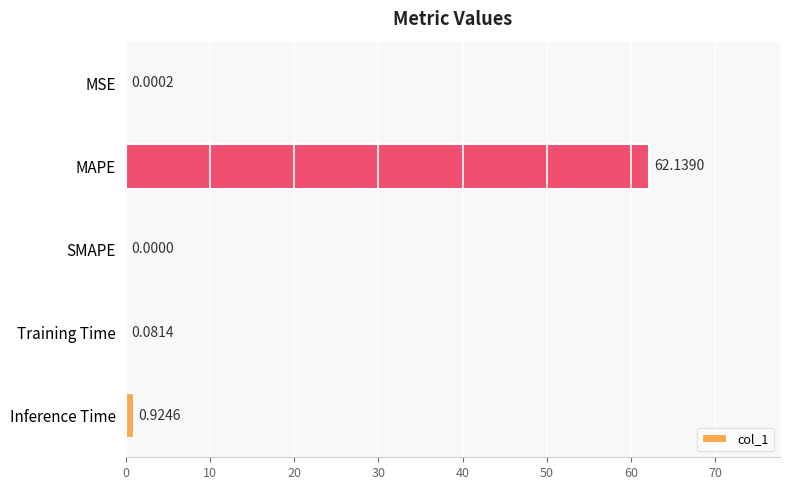

Which has a higher value, SMAPE or Training Time?

Training Time